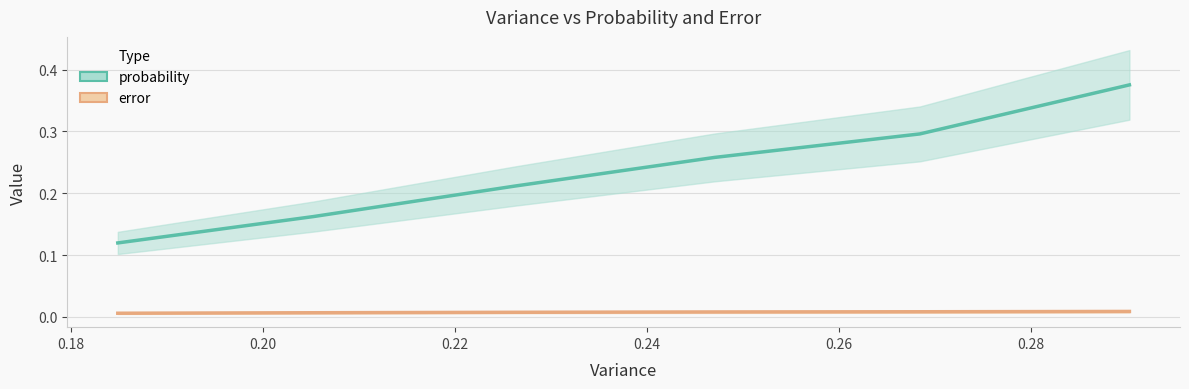

The error series shows 0.0 at 0.20. True or false?

True